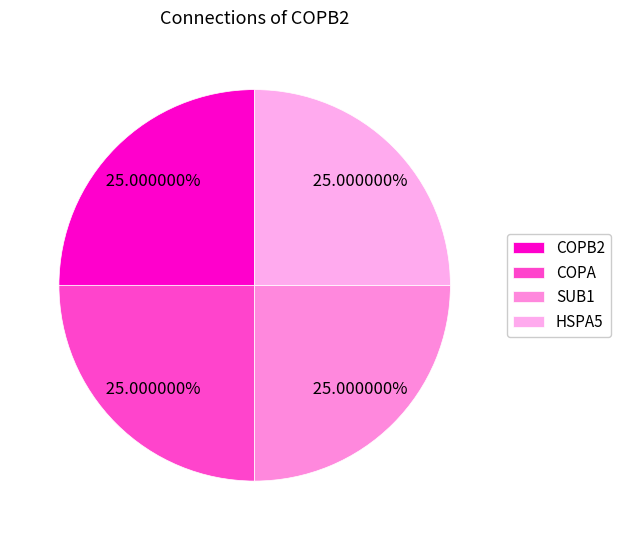

How many segments does this pie chart have?

4